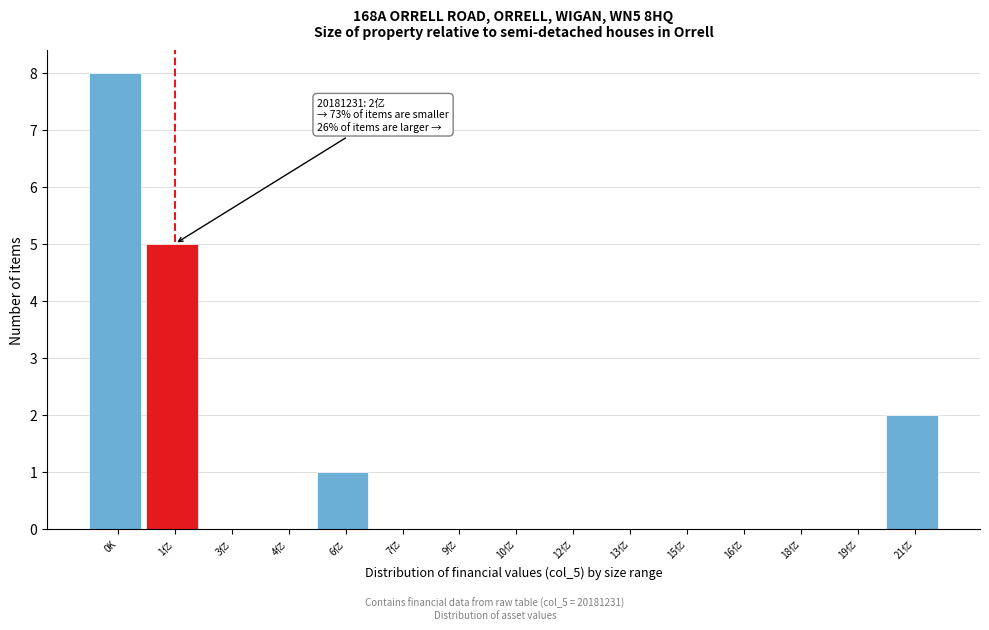

Reading left to right, what are all the values shown in this chart?

0K=8	1亿=5	3亿=0	4亿=0	6亿=1	7亿=0	9亿=0	10亿=0	12亿=0	13亿=0	15亿=0	16亿=0	18亿=0	19亿=0	21亿=2